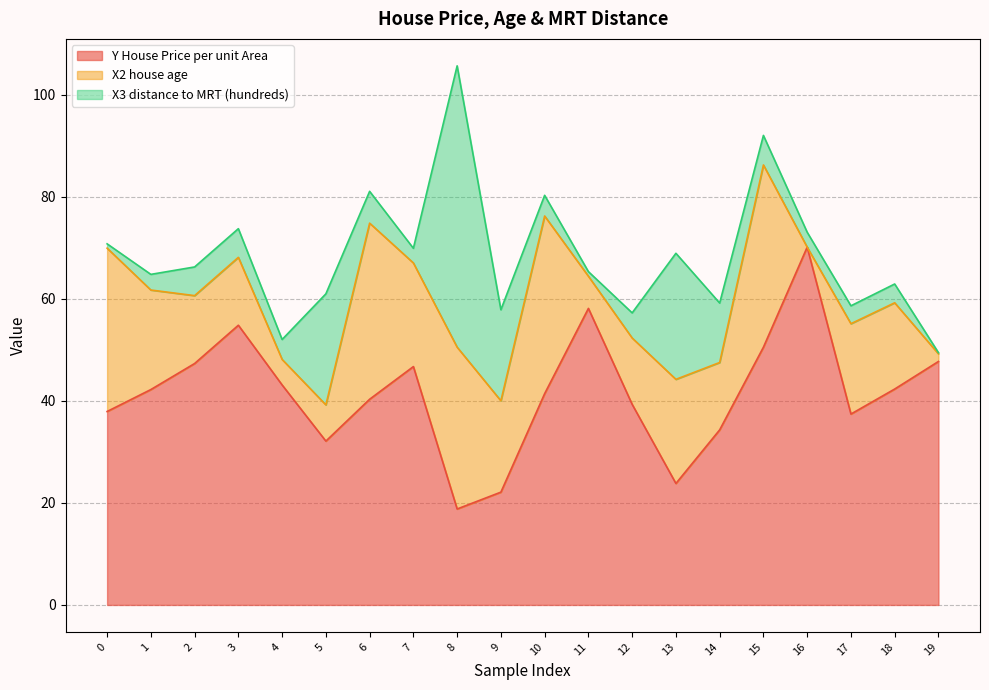

At which category does the chart reach its minimum across all series?

16